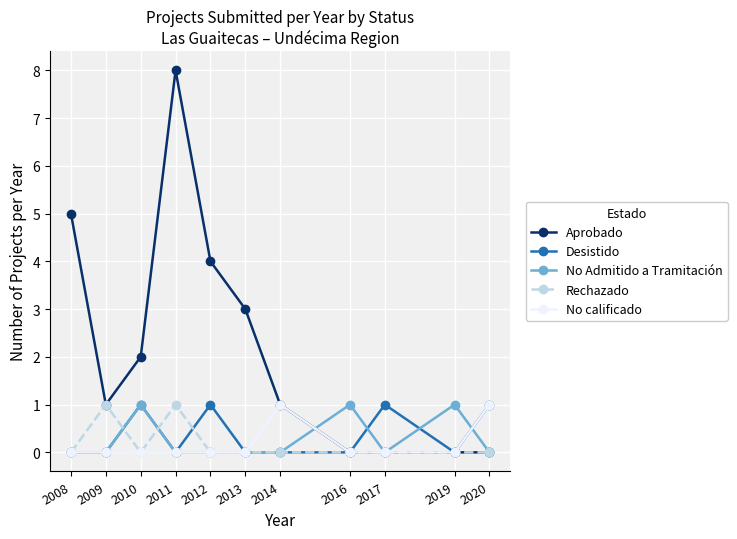

What is the value of the No calificado point at the 7th from the left?

1